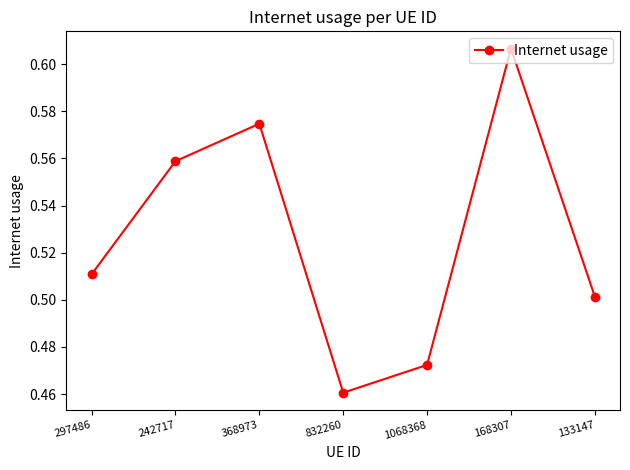

What is the sum of all values?

3.7